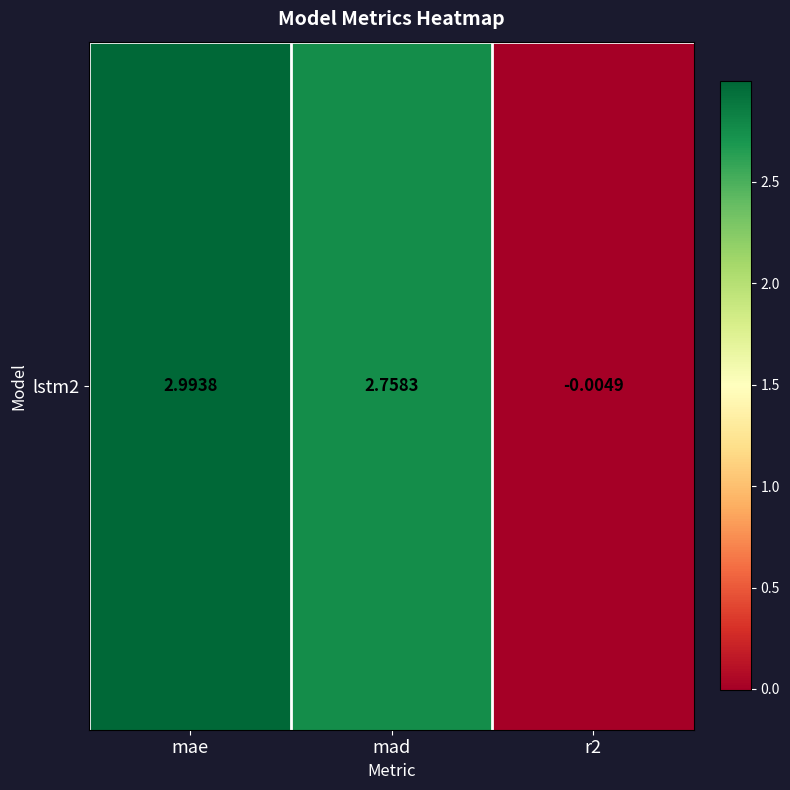

What is the change in value from mae to mad?

-0.2